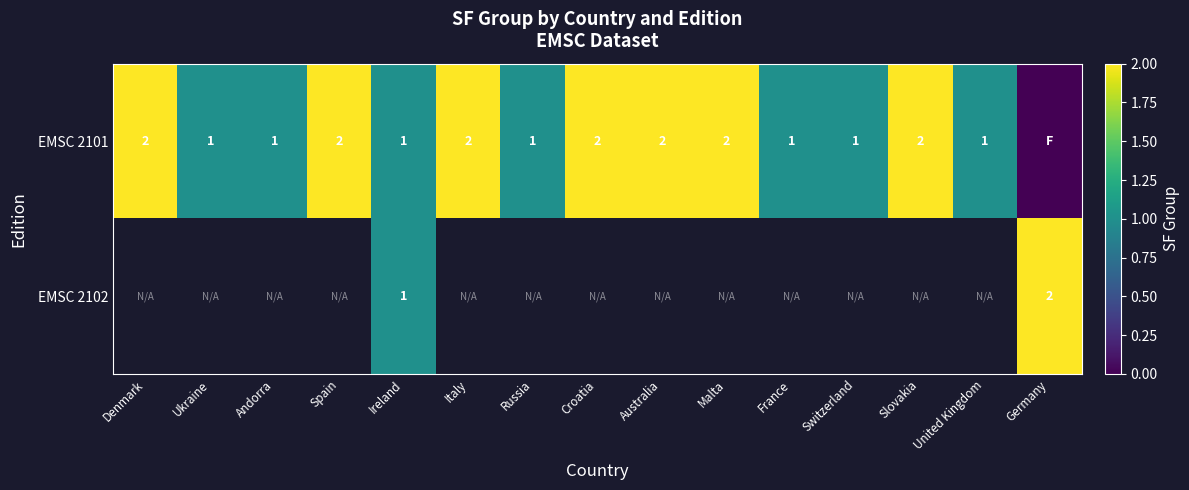

What is the sum of the EMSC 2101 values at Ukraine and Malta?

3